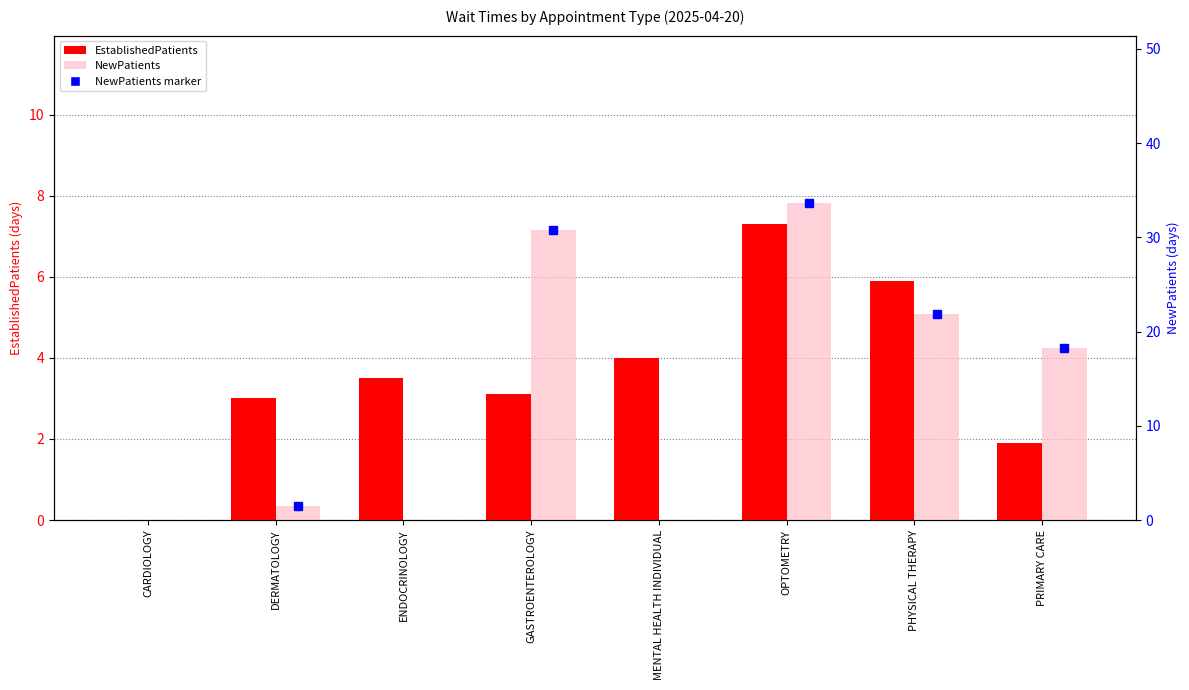

What is the spread (max minus min) of values at PRIMARY CARE?

16.4